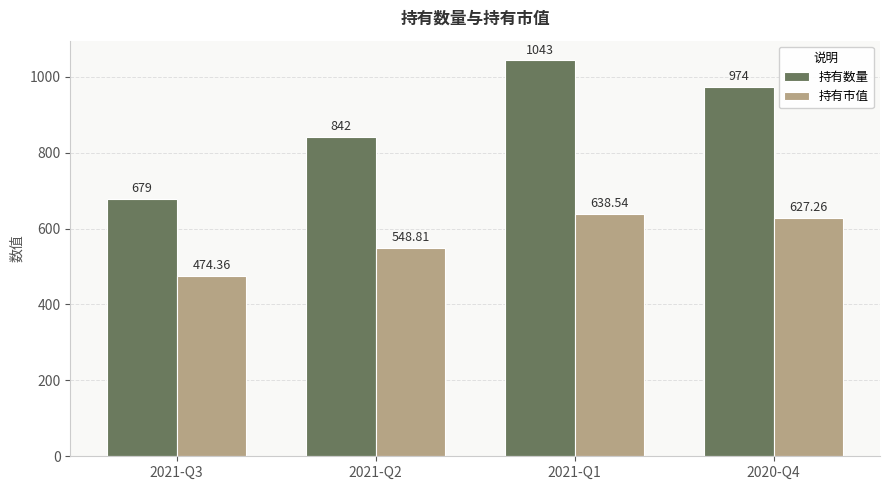

Rank the series by their maximum value, from highest to lowest.

持有数量, 持有市值